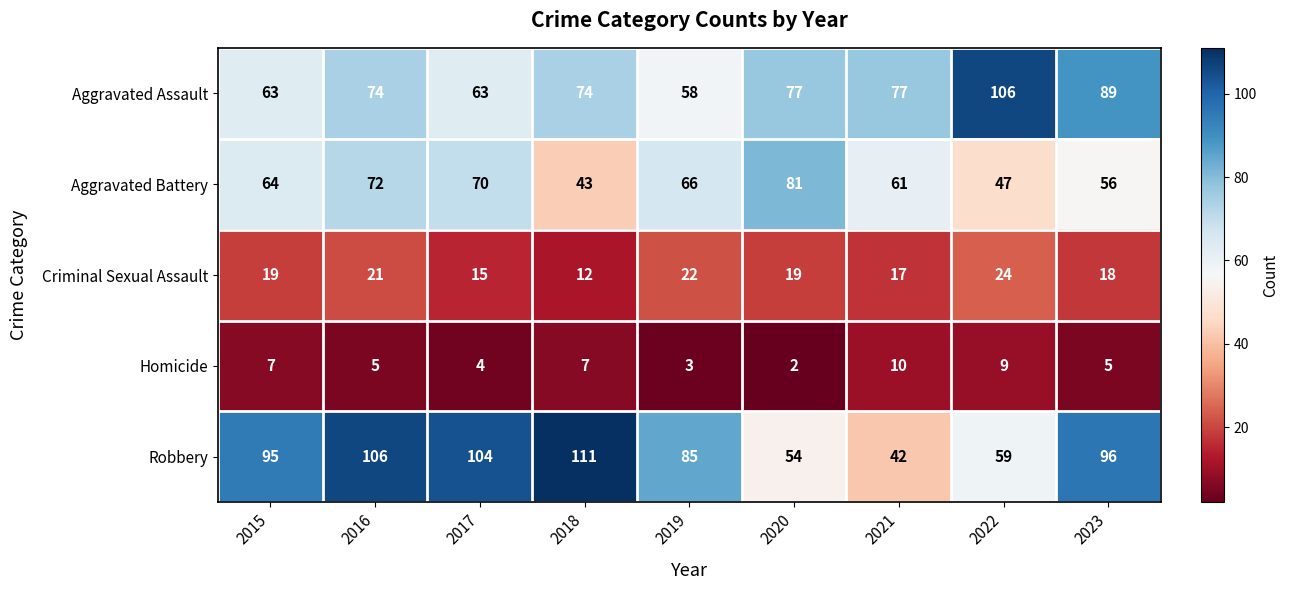

What is the total value across all series at 2022?

245